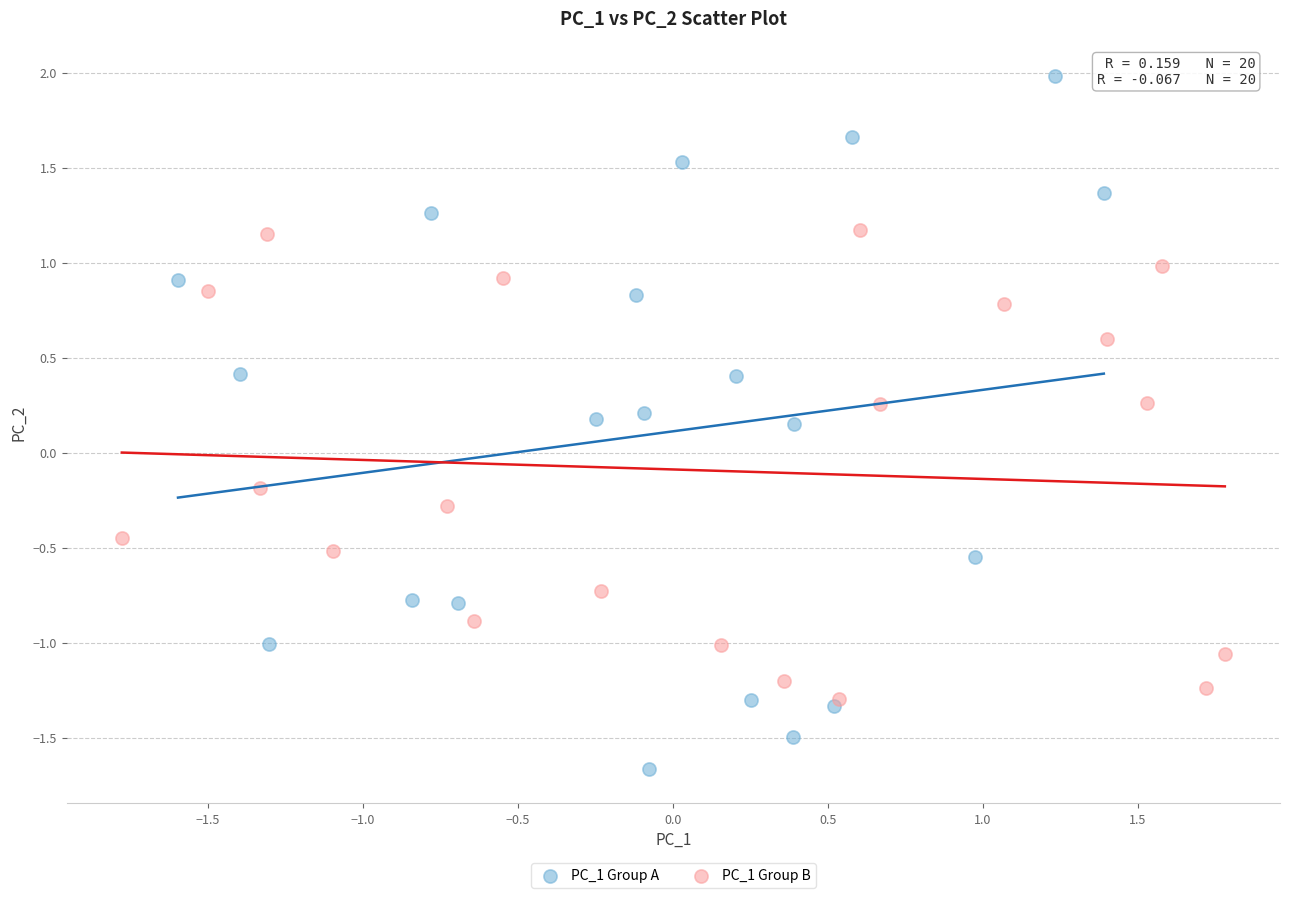

Which series has the largest Y range (max minus min)?

PC_1 Group A